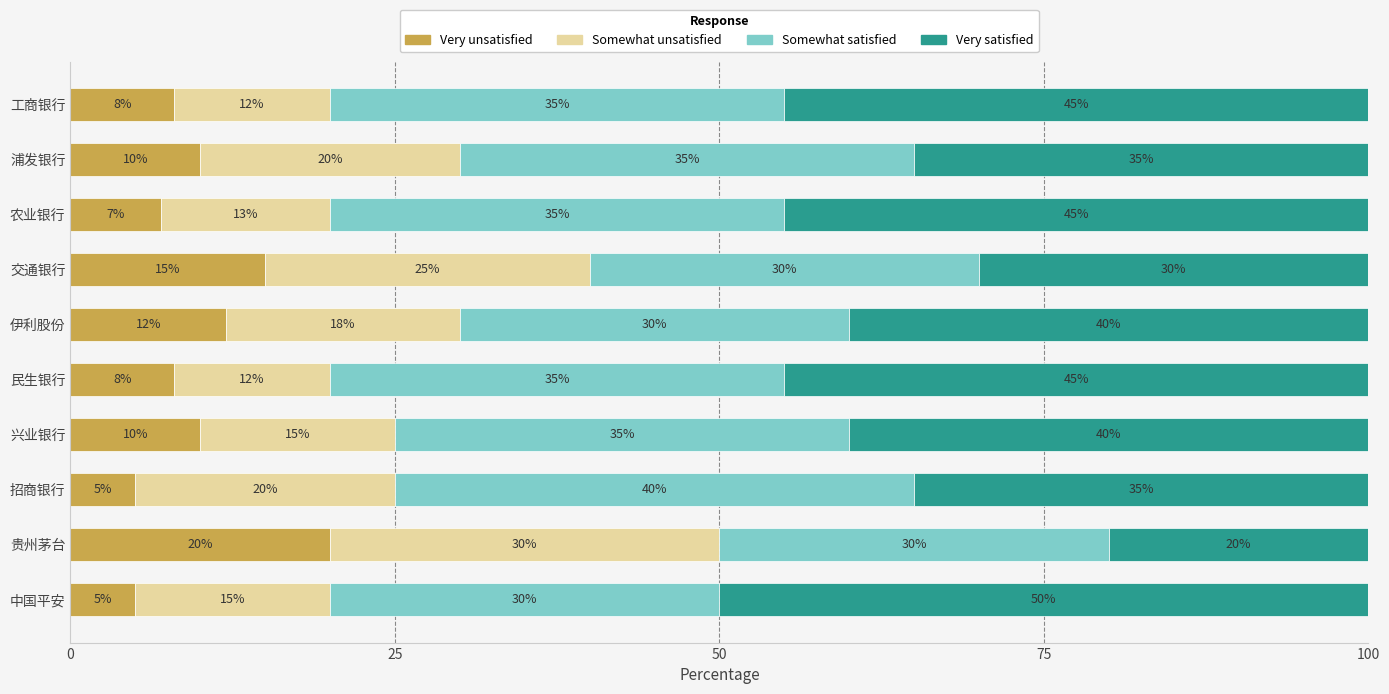

Is it true that Very unsatisfied equals 1.9 at 中国平安?

False